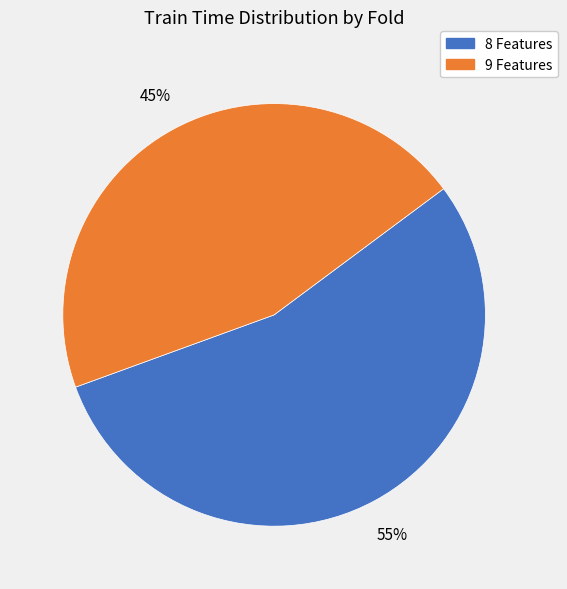

Is there a majority slice in this chart?

Yes